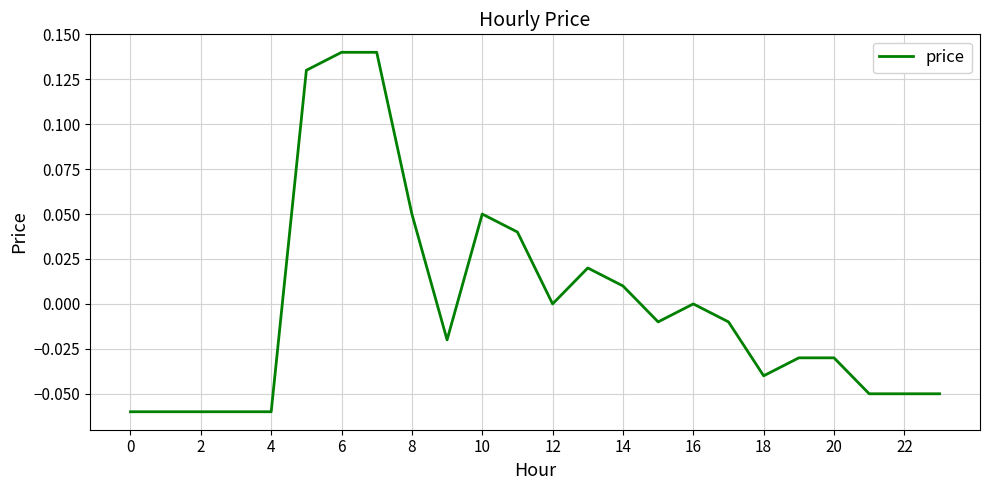

What is the label of the 22nd point from the left?

21